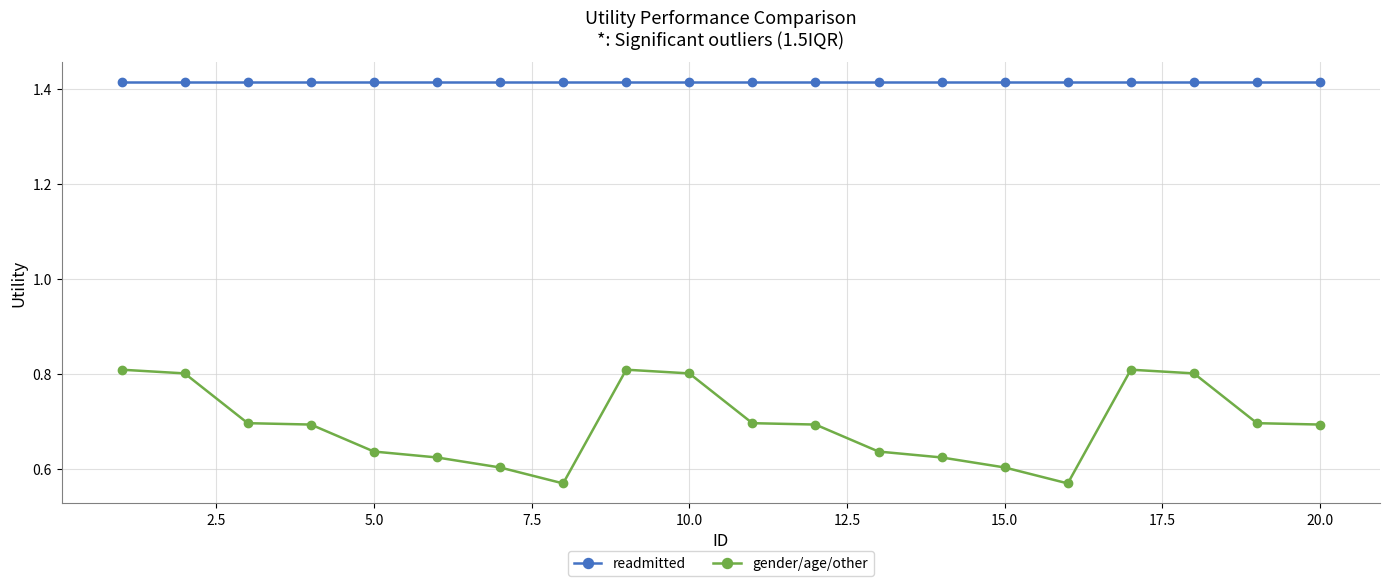

List the series in order of their overall mean, highest first.

readmitted, gender/age/other